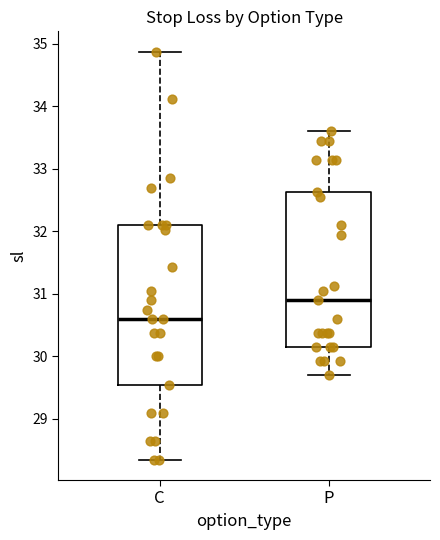

Reading left to right, transcribe this box plot: for each box, give where its median line is, the range the box spans, and where its two whiskers end, as read against the y-axis. The values are not printed on the chart, so give them approximately, as read against the axis.

C: median 30.6, box 29.6 to 32.1, whiskers 28.4 to 34.9
P: median 30.9, box 30.2 to 32.6, whiskers 29.7 to 33.6